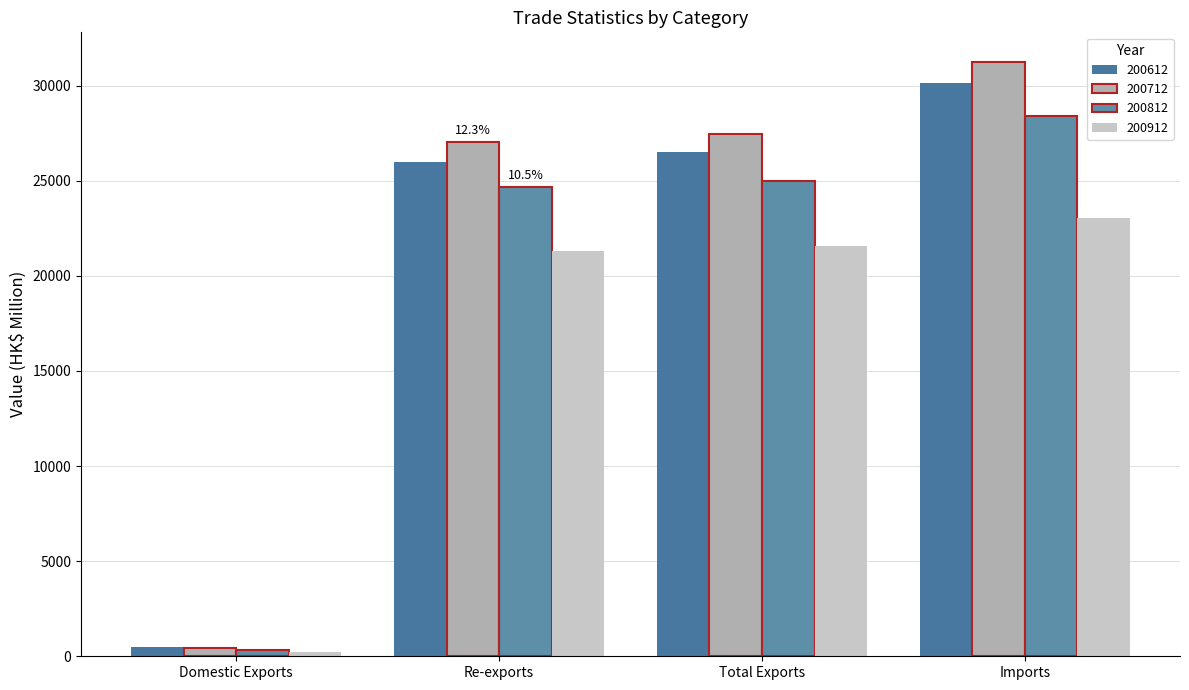

Reading left to right, transcribe all the data shown in this chart.

200612: Domestic Exports=477.2	Re-exports=26008.9	Total Exports=26486.2	Imports=30136.1
200712: Domestic Exports=434.7	Re-exports=27024.7	Total Exports=27459.4	Imports=31241.0
200812: Domestic Exports=353.0	Re-exports=24647.5	Total Exports=25000.5	Imports=28378.7
200912: Domestic Exports=241.0	Re-exports=21312.1	Total Exports=21553.1	Imports=23065.0